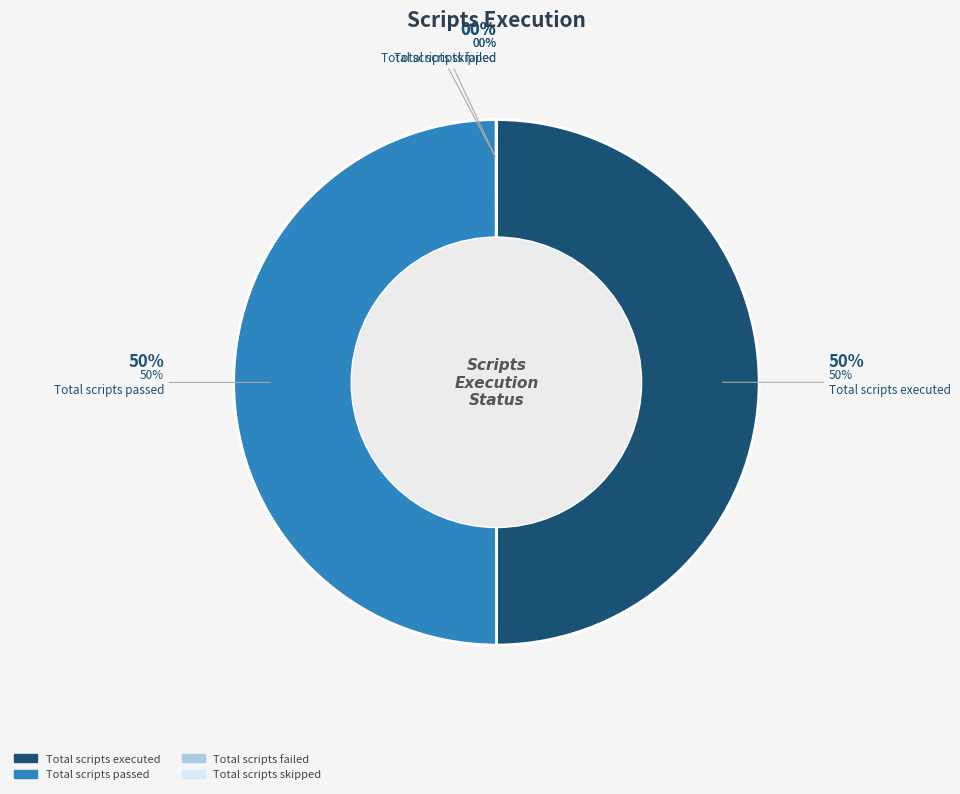

To the nearest percent, what is the difference between the largest and smallest slice percentages?

50%